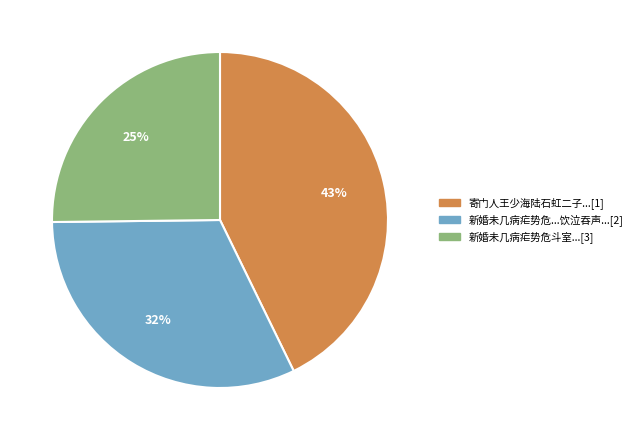

Between 新婚未几病疟势危...饮泣吞声...[2] and 新婚未几病疟势危斗室...[3], which is larger?

新婚未几病疟势危...饮泣吞声...[2]